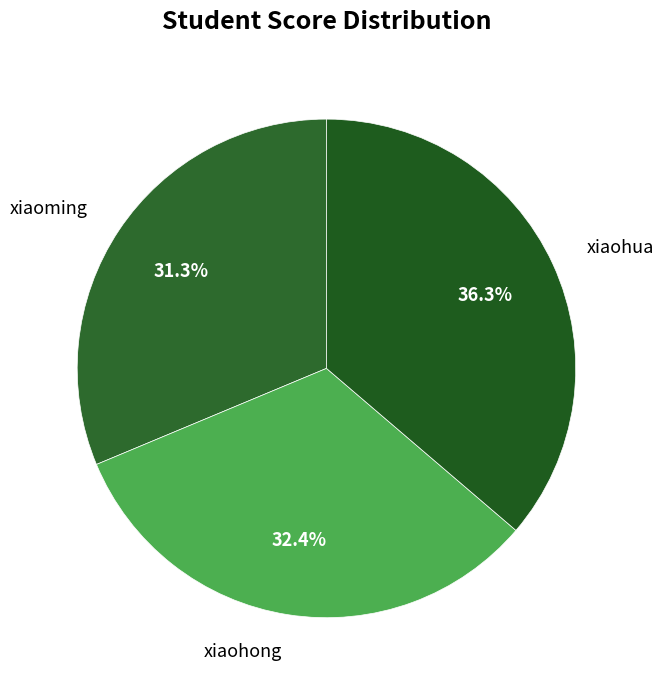

The xiaoming slice represents 31% of the pie. True or false?

True